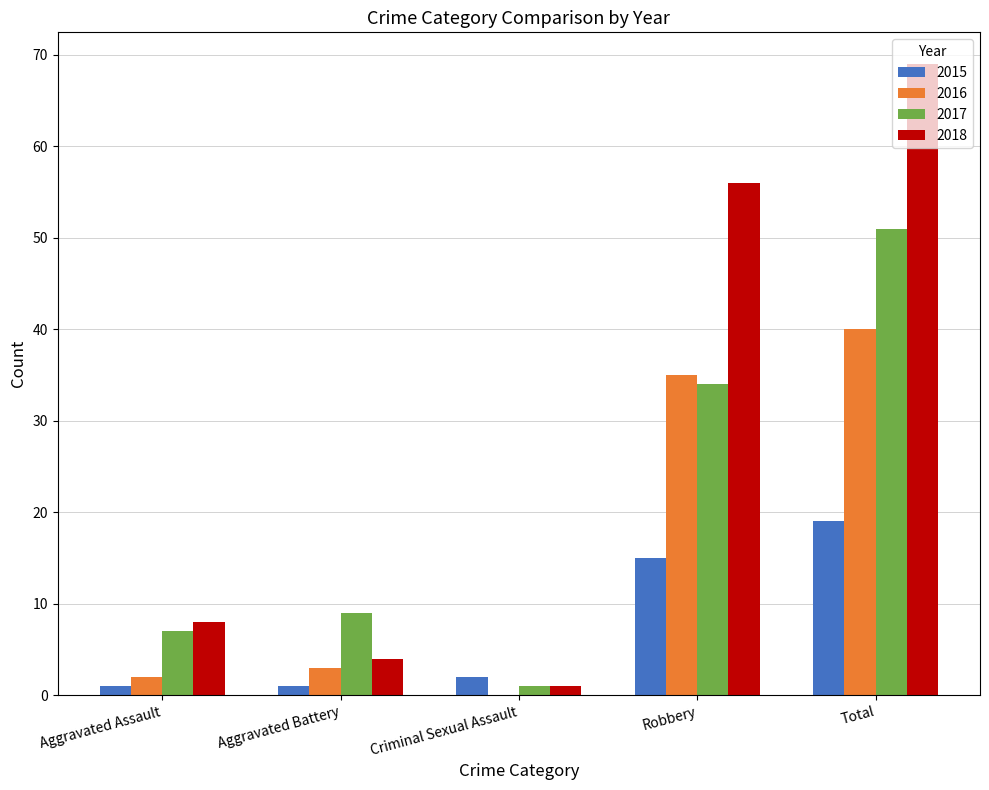

How many series are shown in this chart?

4